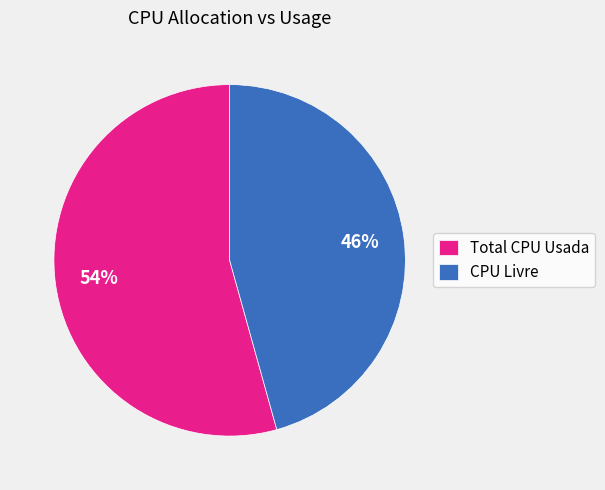

Is there any slice that represents more than half of the pie?

Yes